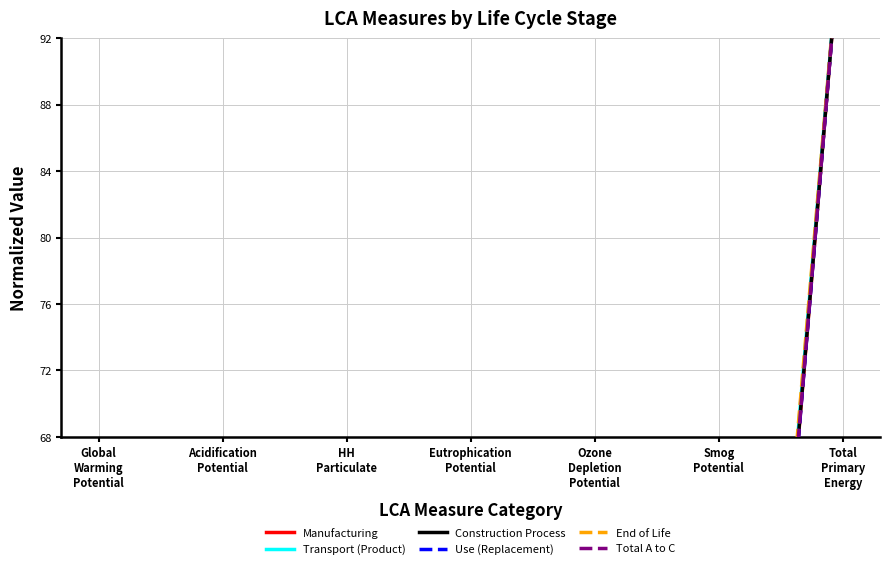

In Transport (Product), how many points are lower than both neighbors (excluding endpoints)?

2